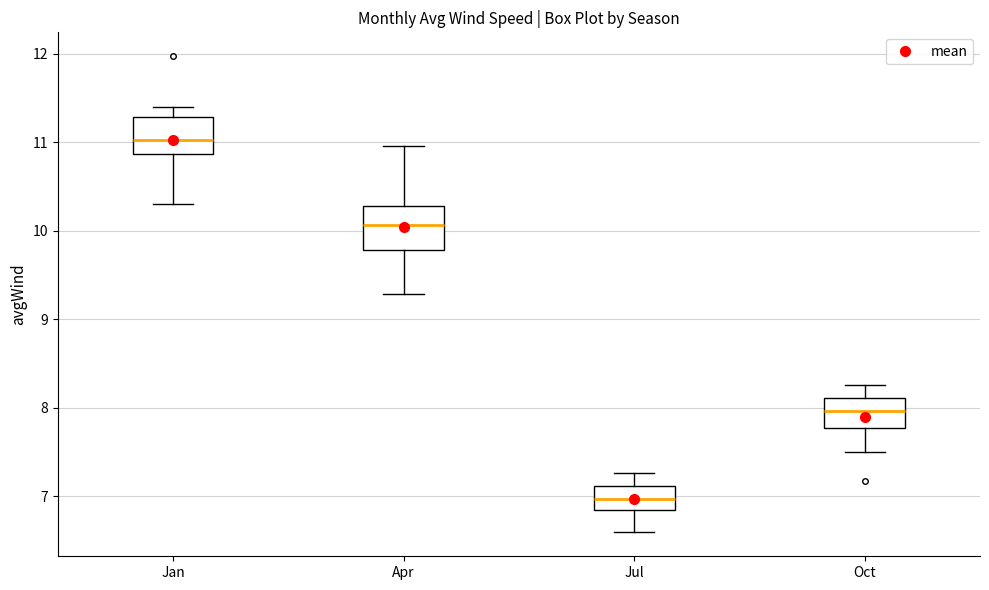

Where does the lower whisker of the box for Jul end on the y-axis? The values are not printed on the chart, so give them approximately, as read against the axis.

6.6